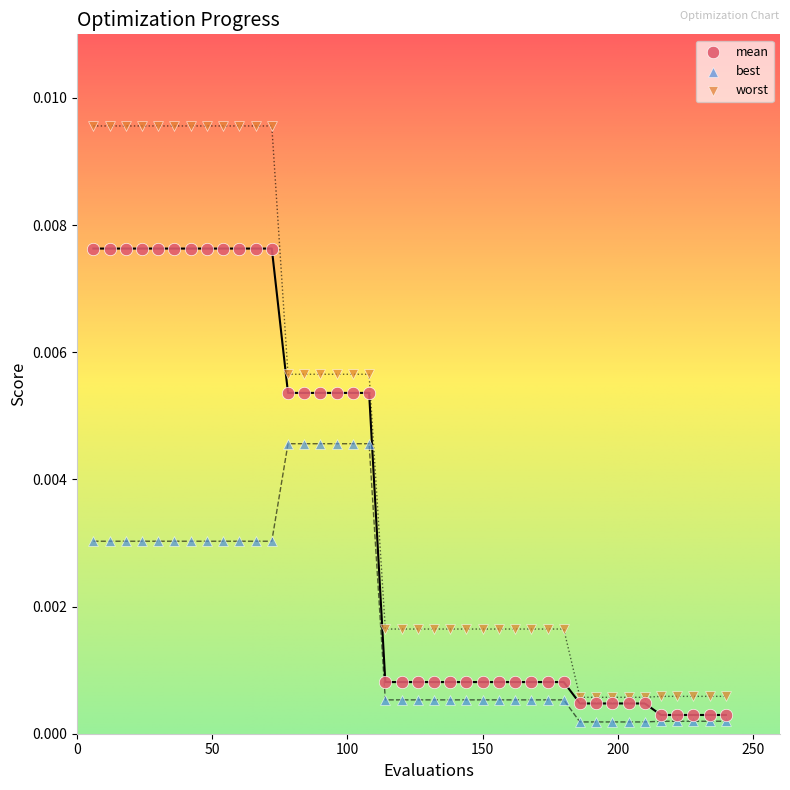

Which series contains the lowest Y value?

best